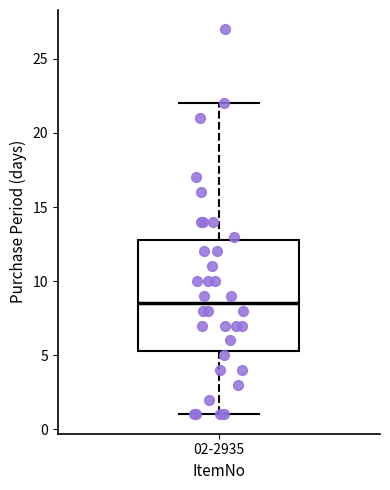

Read this box plot against the y-axis: the position of the median line, the range covered by the box, and the ends of both whiskers. The values are not printed on the chart, so give them approximately, as read against the axis.

median 8.5, box 5.5 to 13.0, whiskers 1.0 to 22.0